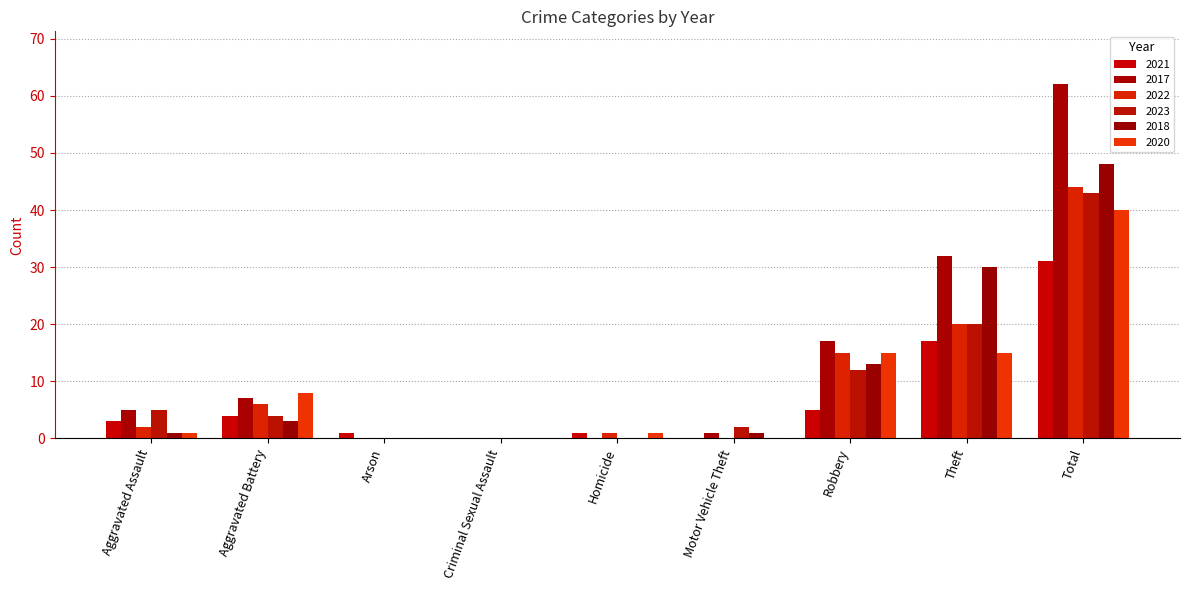

Which series has the largest range (max minus min)?

2017